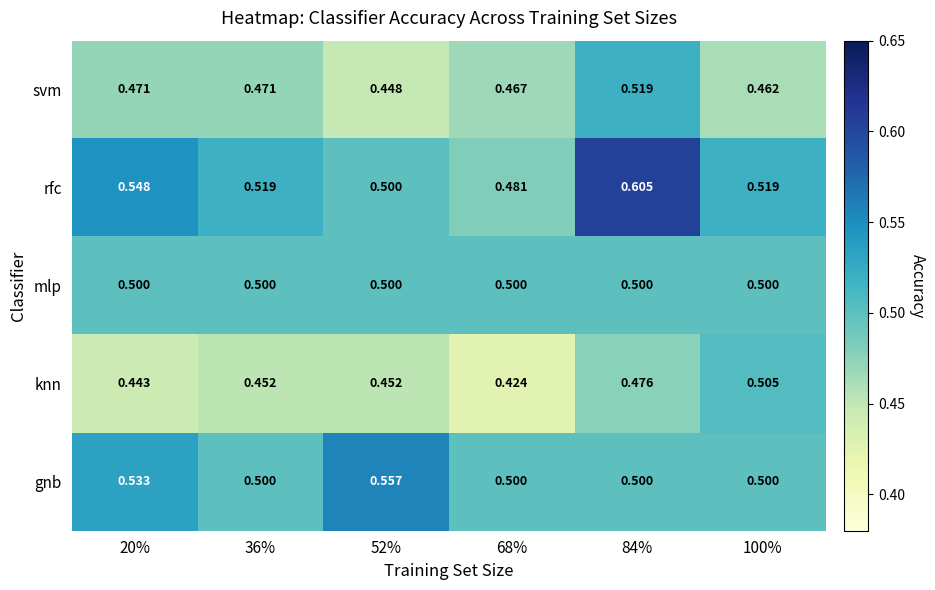

Between 36% and 68%, which series saw the biggest shift?

rfc